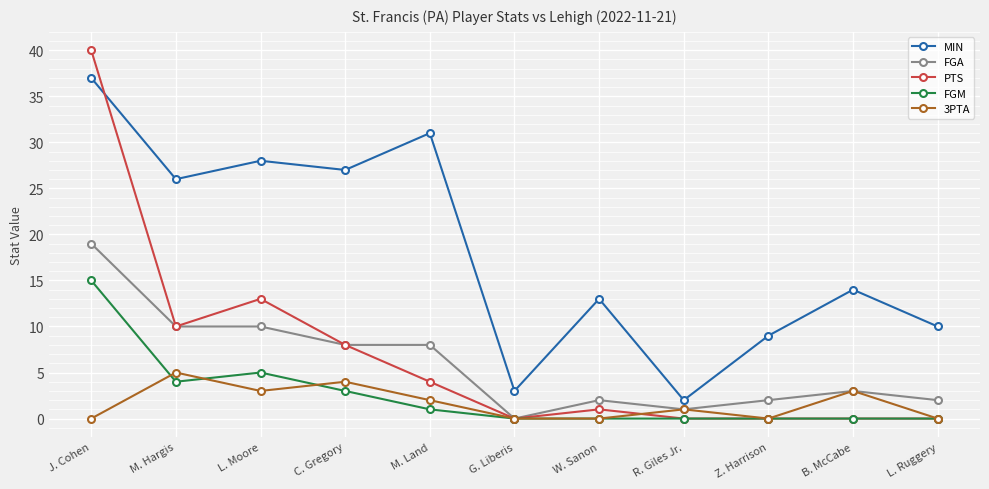

Where does the PTS series first go above 1?

J. Cohen